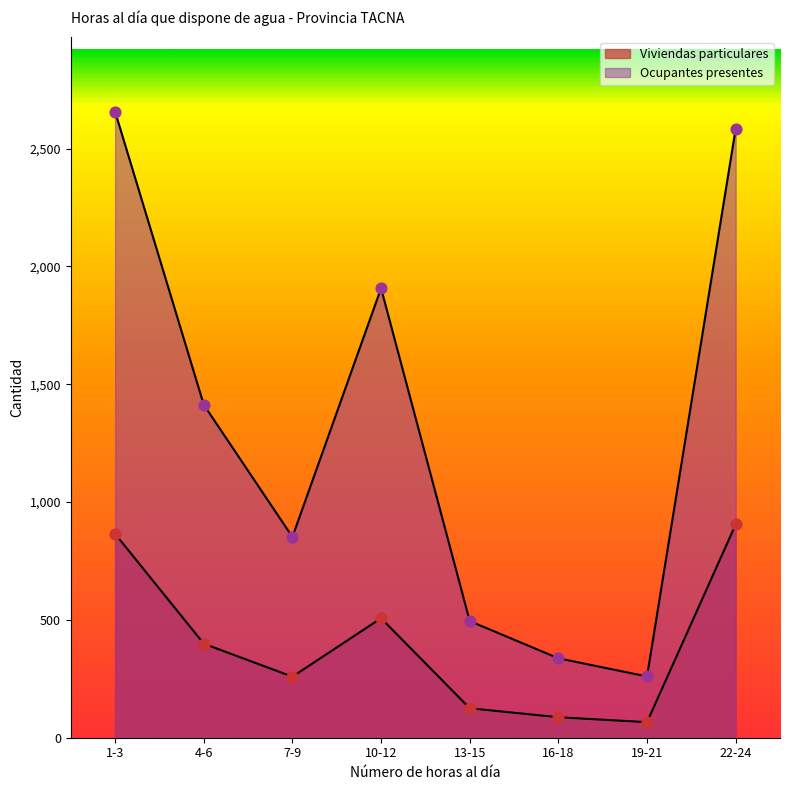

Which series has the widest spread of Y values?

Ocupantes presentes